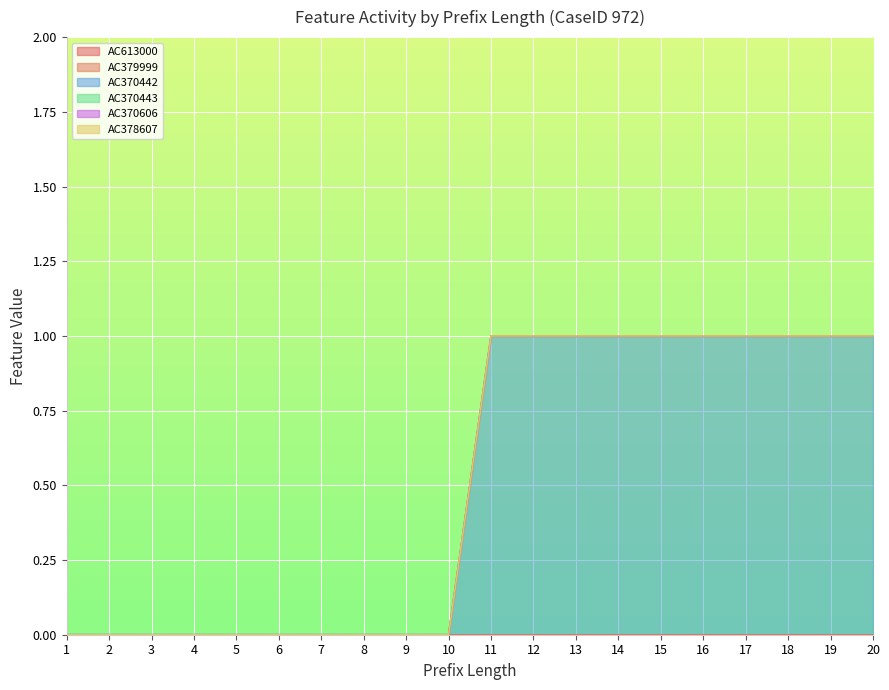

Is it true that AC370443 equals 0 at 14?

True